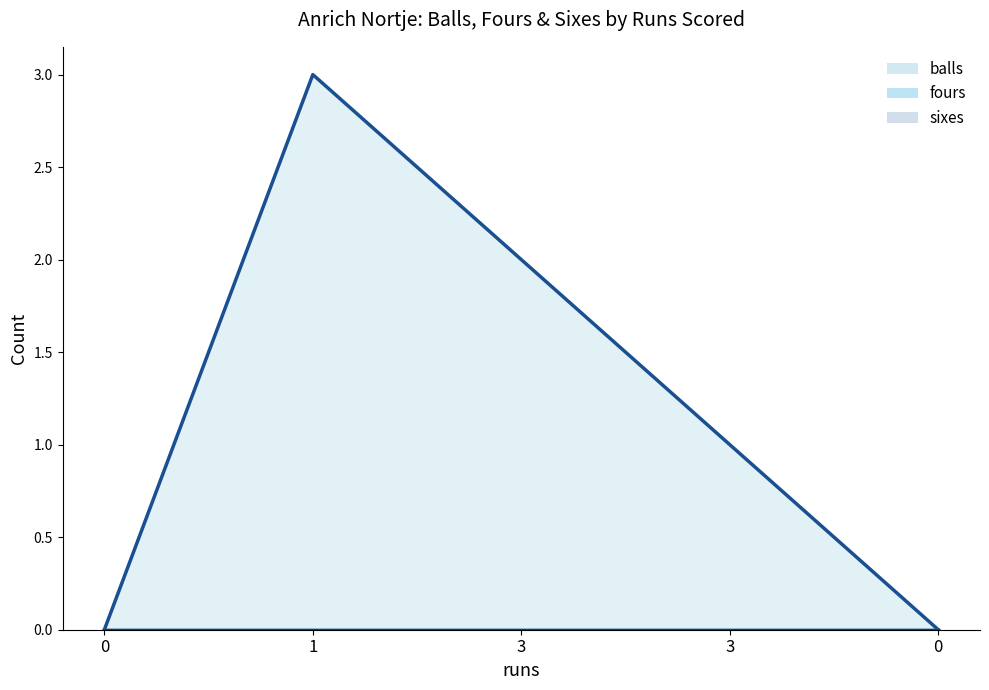

The value of sixes at 3 is 0. True or false?

True